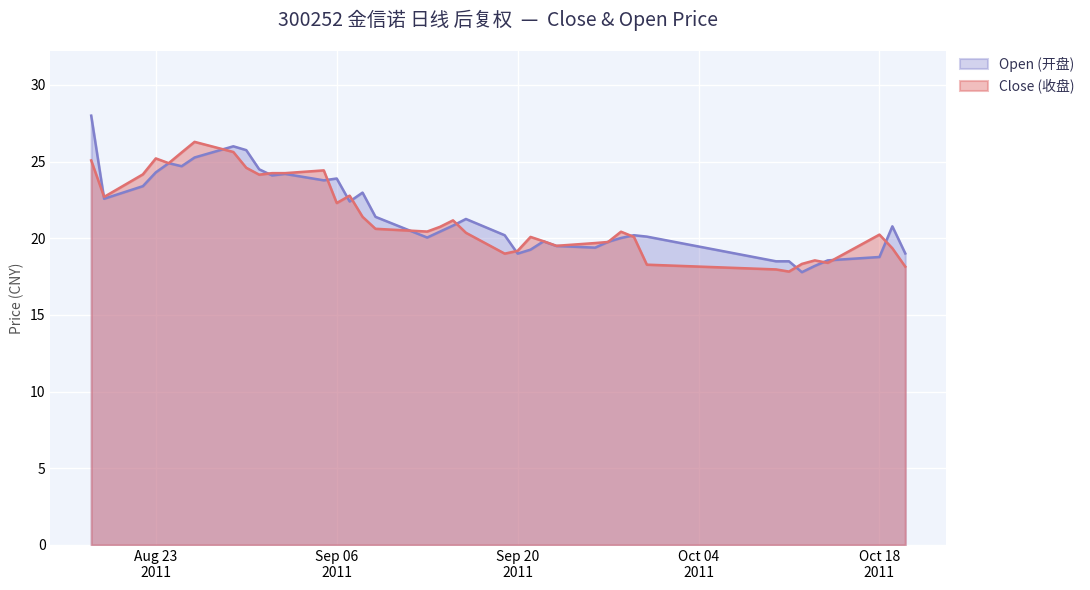

What is the label of the 6th point from the right?

2011/10/12